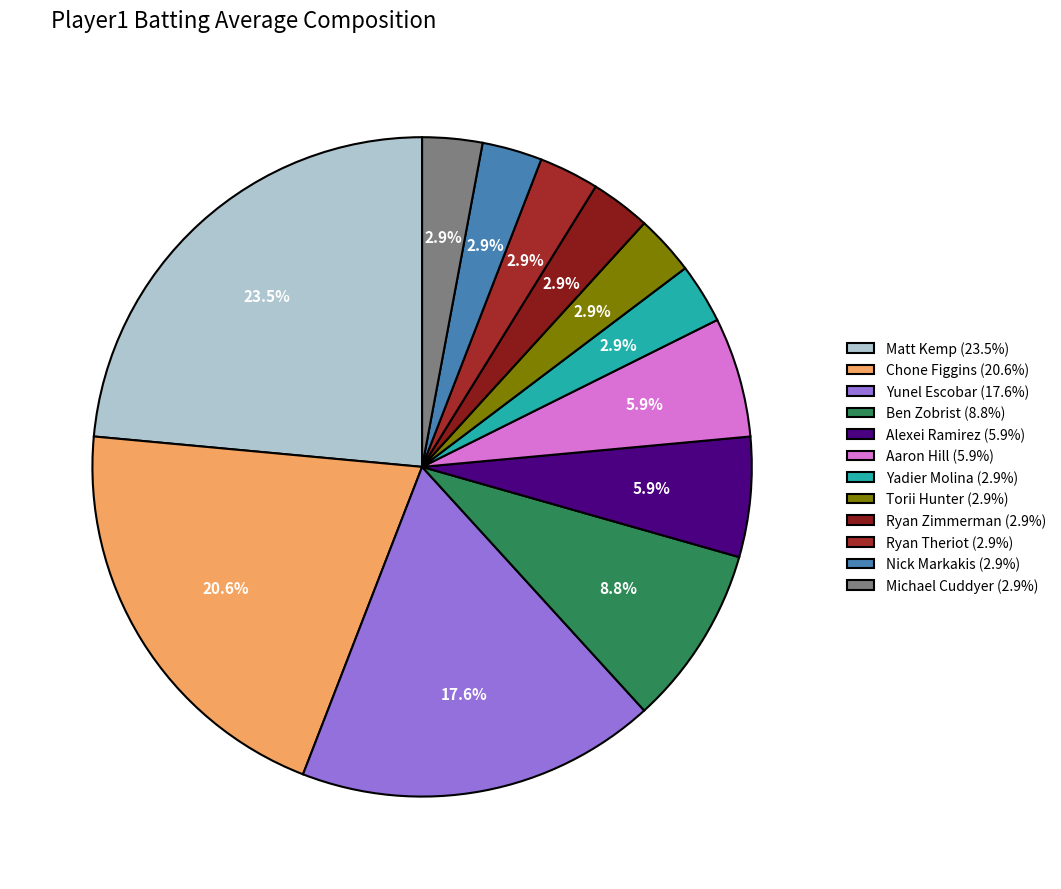

Is there any slice that represents more than half of the pie?

No